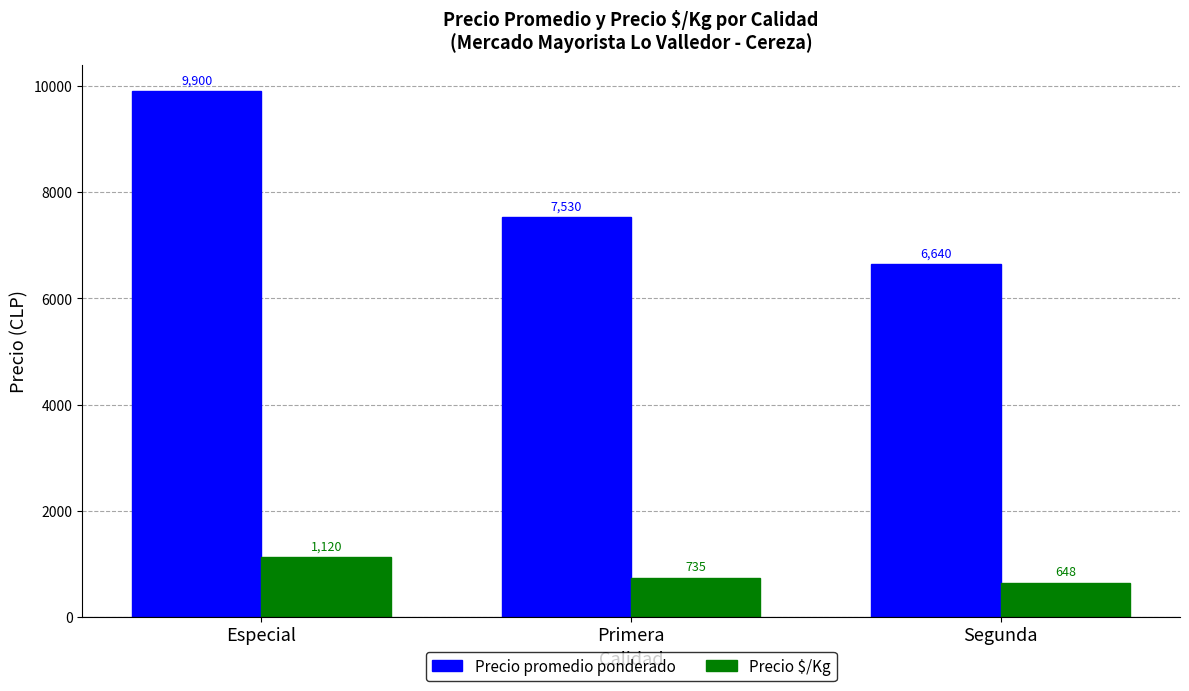

Rank the series by their average value, from lowest to highest.

Precio $/Kg, Precio promedio ponderado